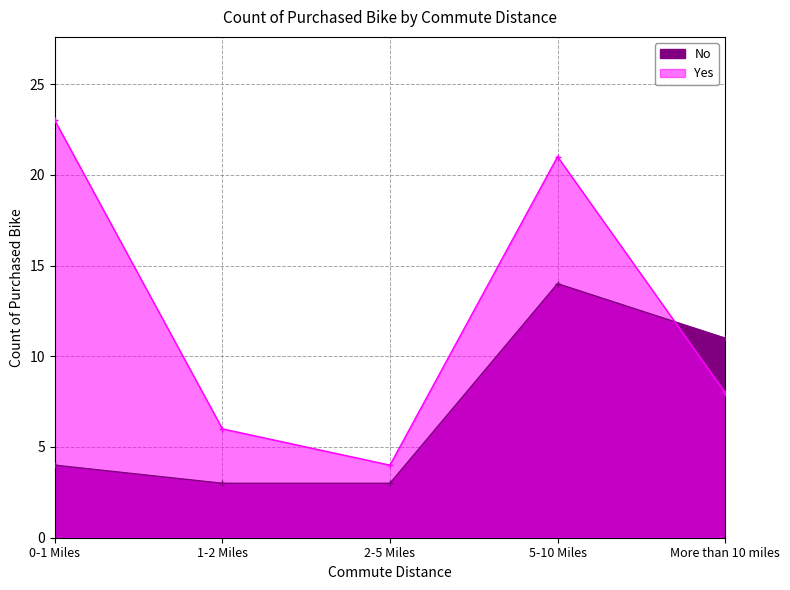

What is the label of the 5th point from the right?

0-1 Miles